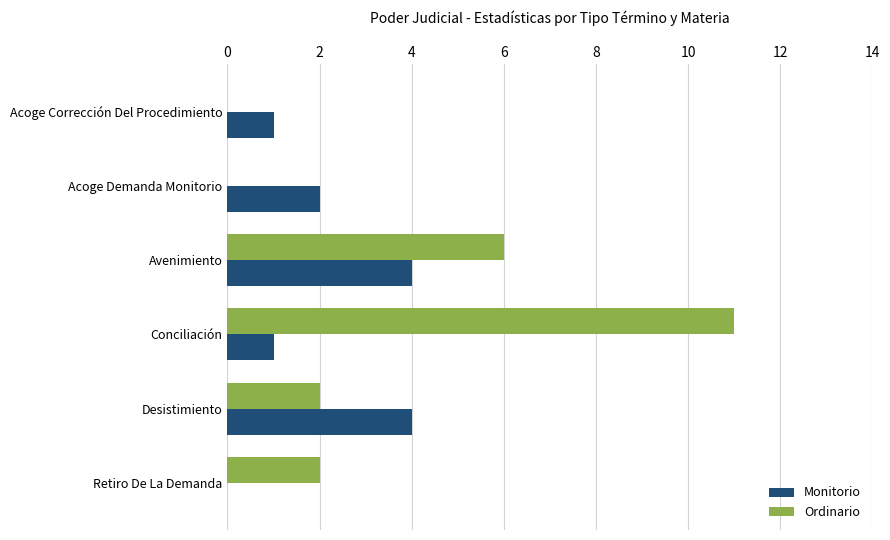

What is the sum of all Monitorio values?

12